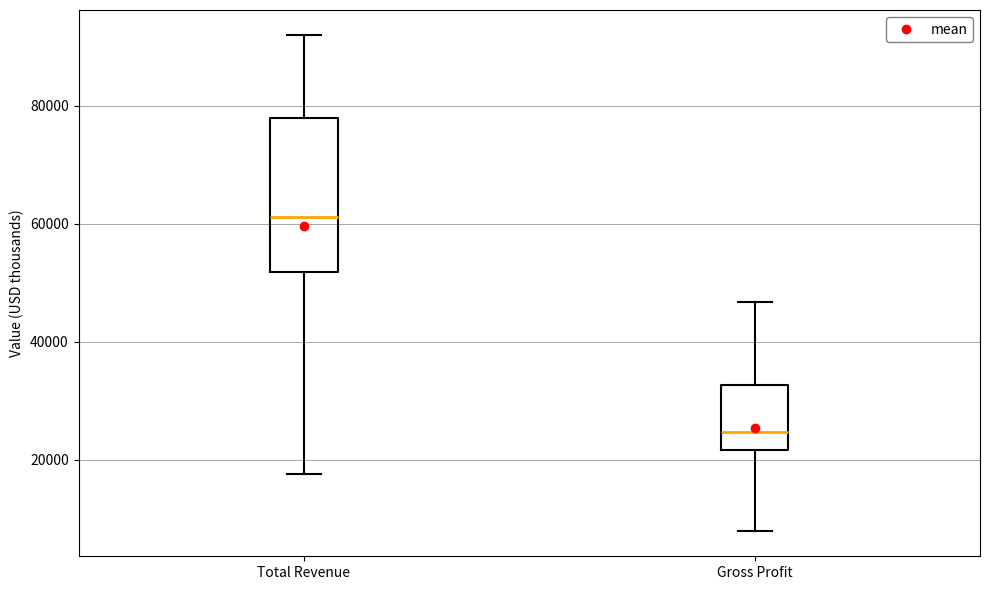

Reading left to right, read every box against the y-axis: the position of its median line, the range the box covers, and the ends of its whiskers. The values are not printed on the chart, so give them approximately, as read against the axis.

Total Revenue: median 62000, box 52000 to 78000, whiskers 18000 to 92000
Gross Profit: median 24000, box 22000 to 32000, whiskers 8000 to 46000